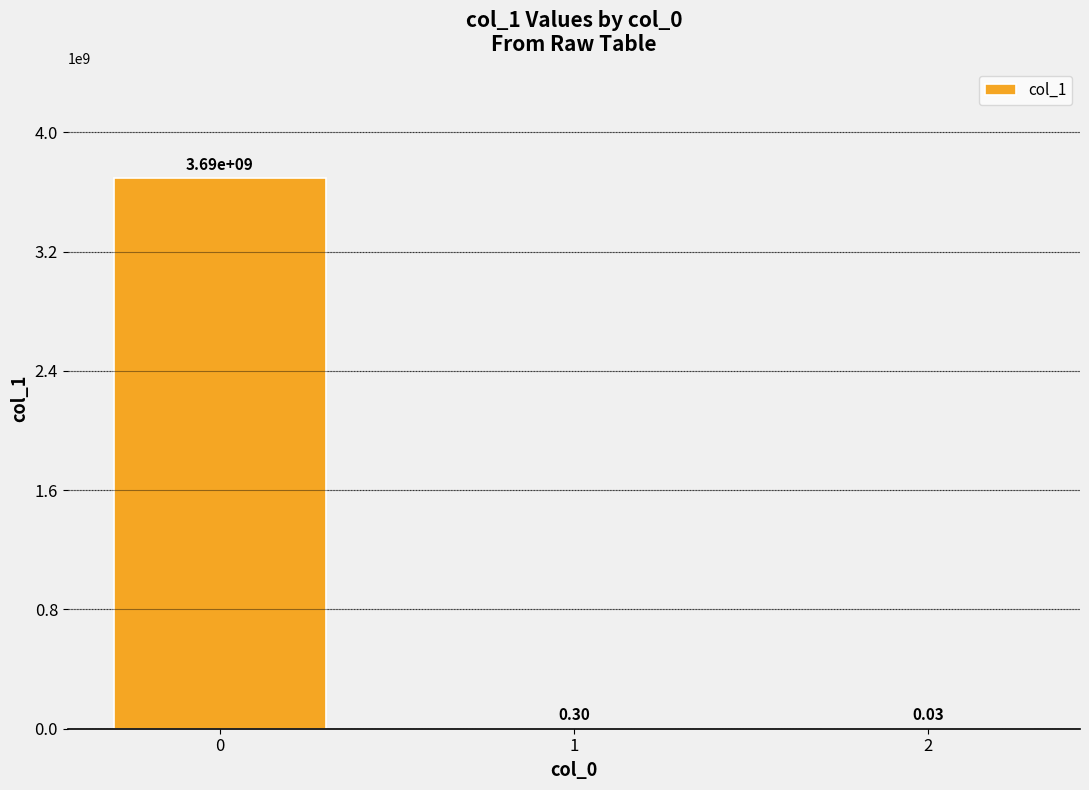

What is the sum of the values at 0 and 2?

3692084338.7